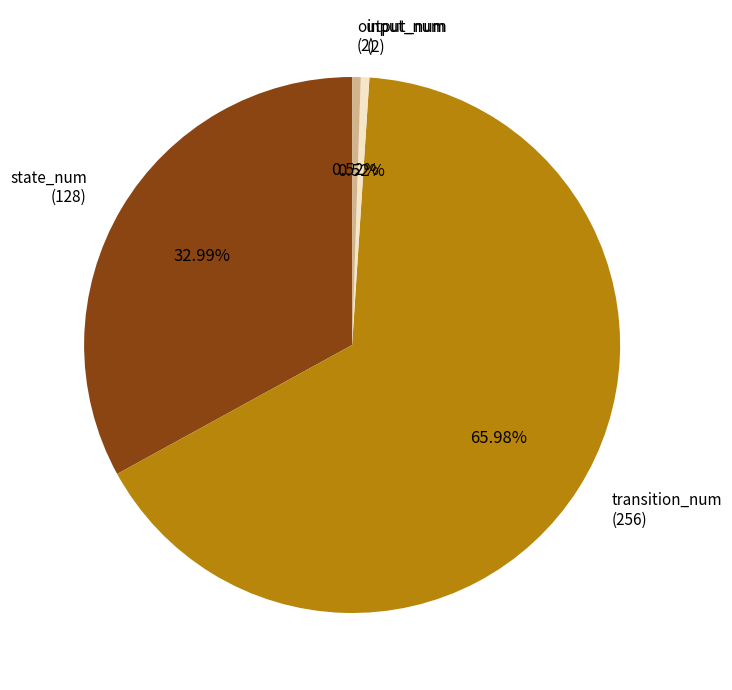

Approximately how many times larger is the value at state_num compared to transition_num?

0.5